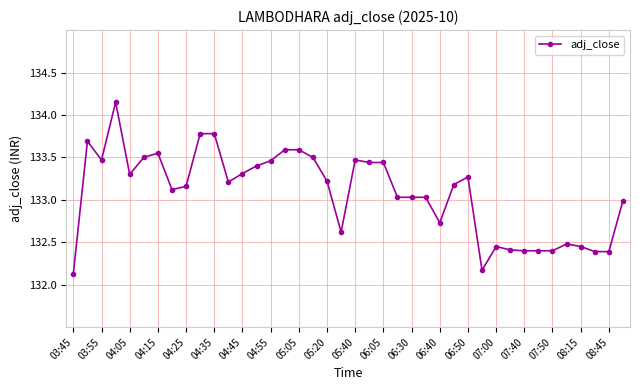

True or false: the data has more than 1 interior local peaks.

True